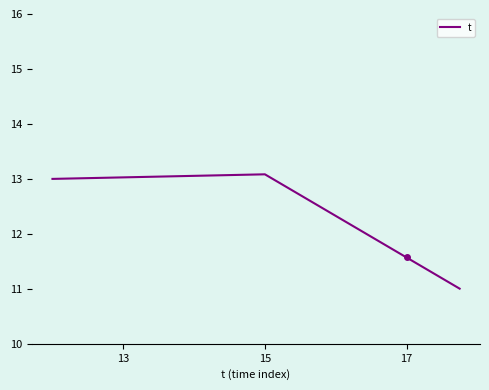

What is the greatest value displayed?

13.1